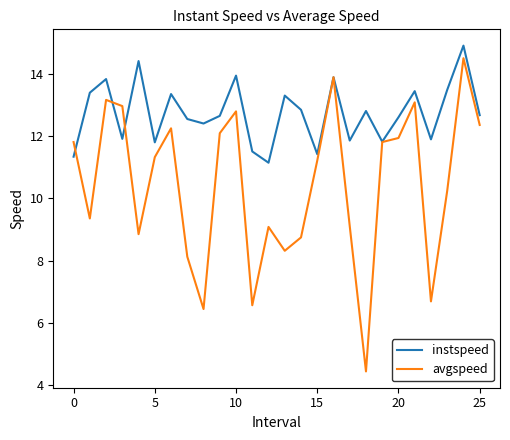

What is the maximum value shown in the chart?

14.9